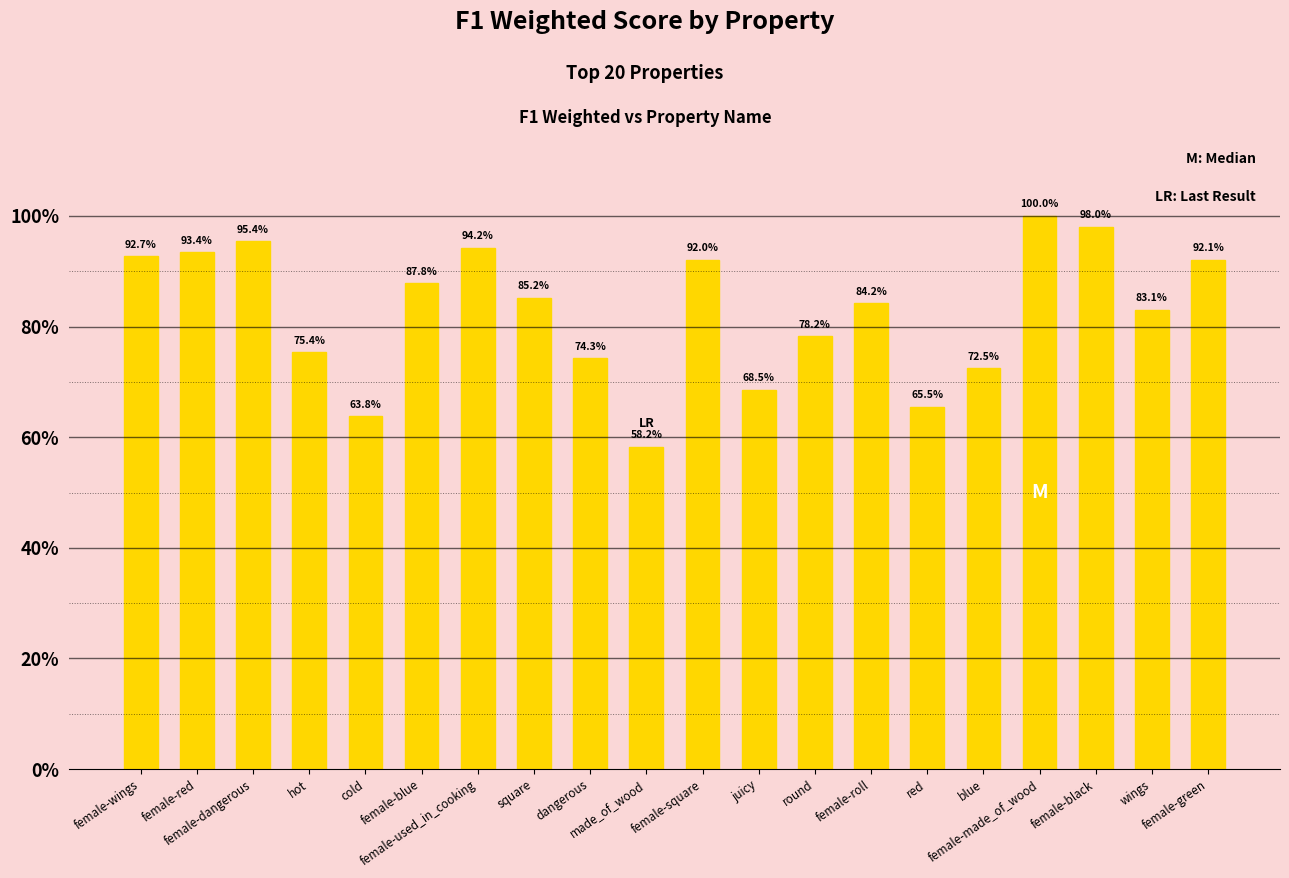

What is the value of the 1st bar from the left?

0.9